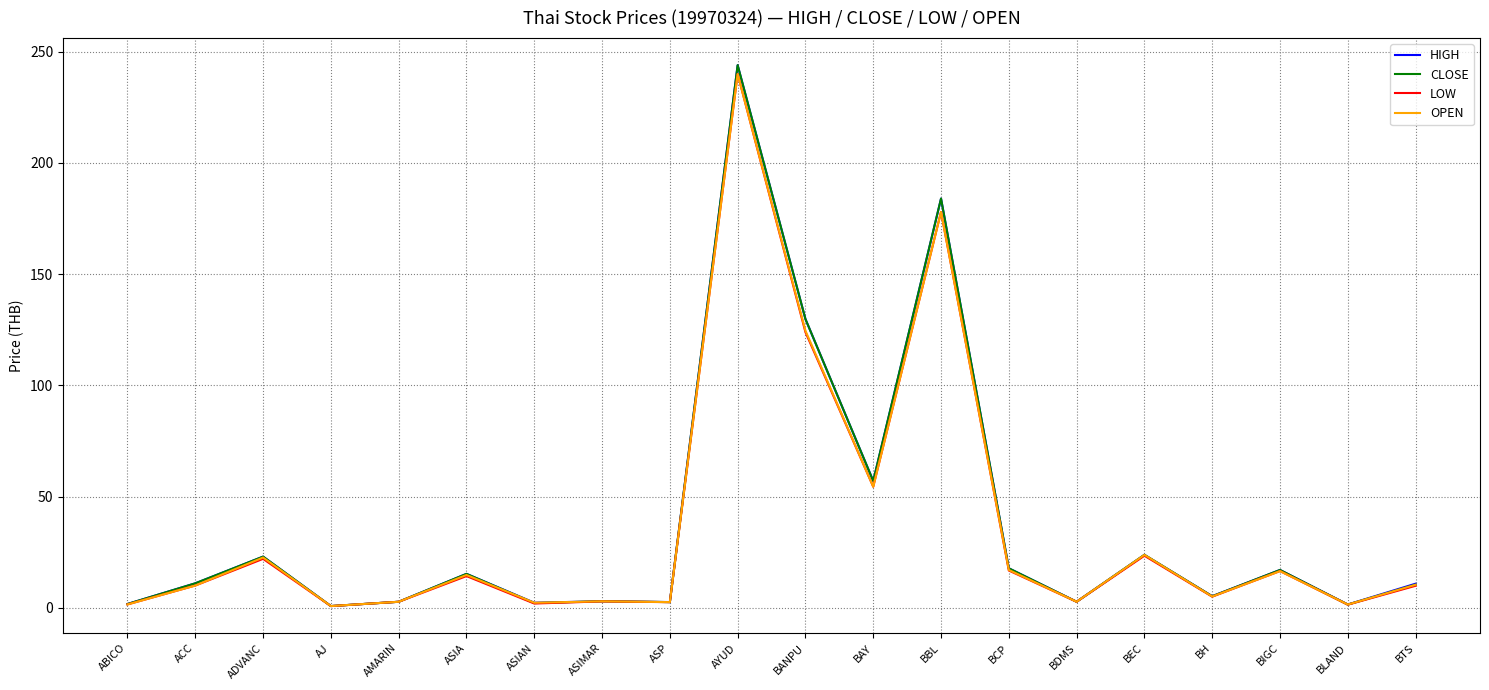

What position from the left is BTS?

20